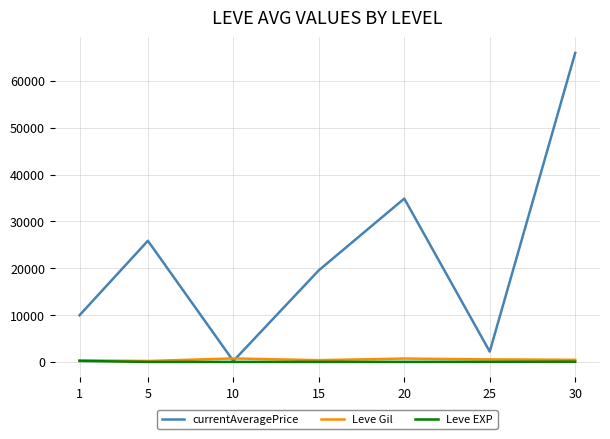

At how many categories does at least one series exceed 33958?

2